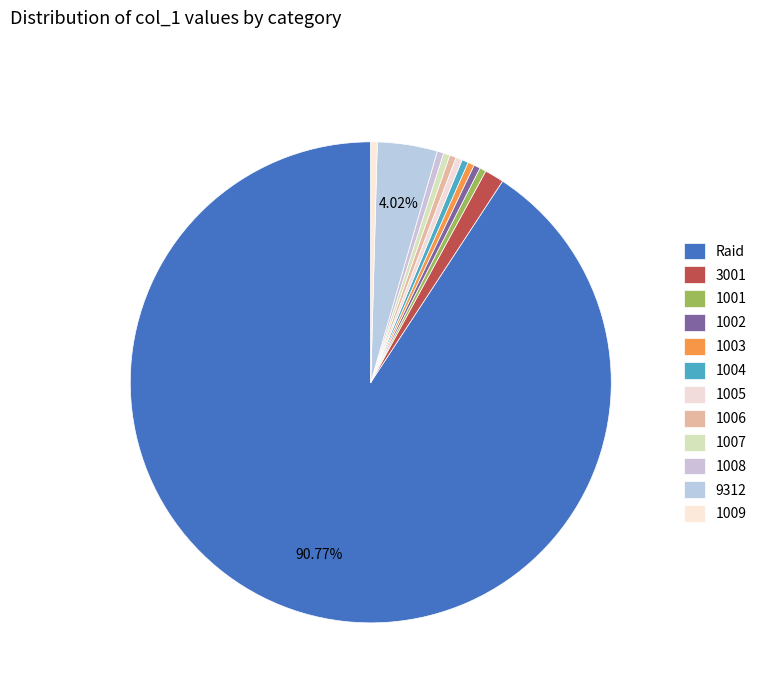

To the nearest percent, what is the difference between the 1002 and 3001 slice percentages?

1%